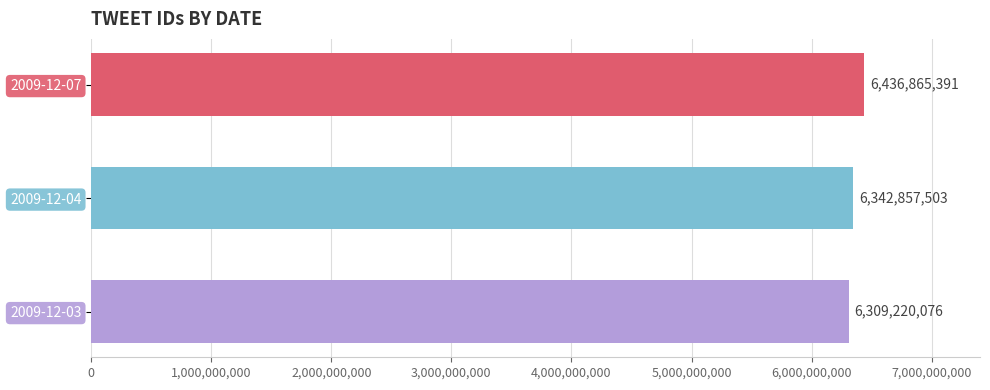

What is the sum of all values?

19088942970